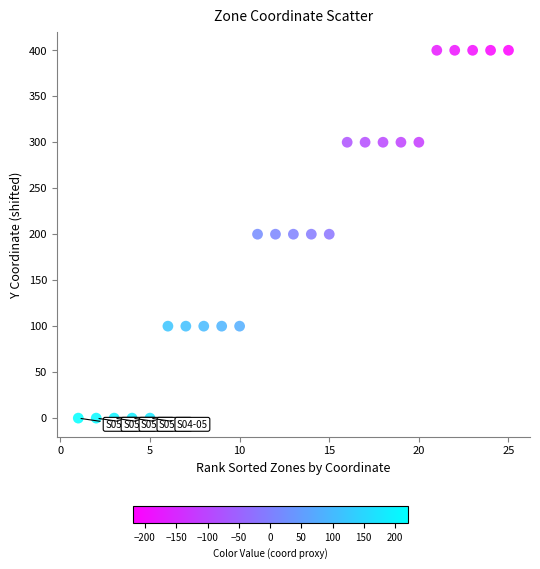

What is the range of X values (max minus min)?

24